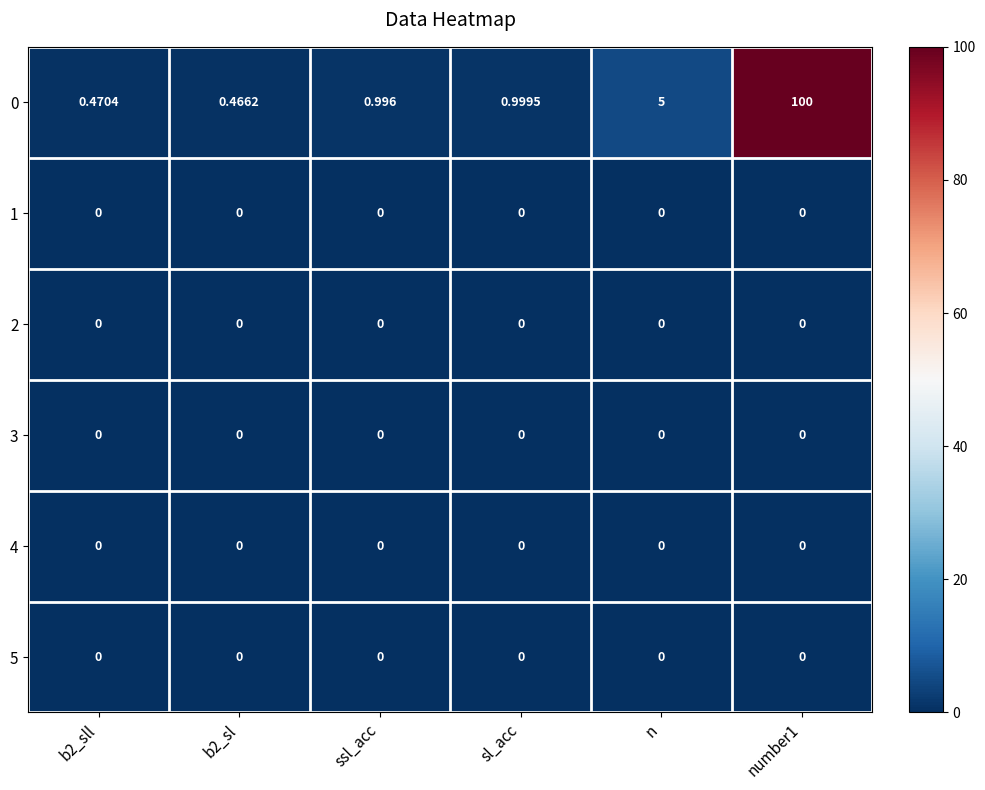

Is the value of 0 at b2_sl greater than the value of 5 at b2_sll?

Yes